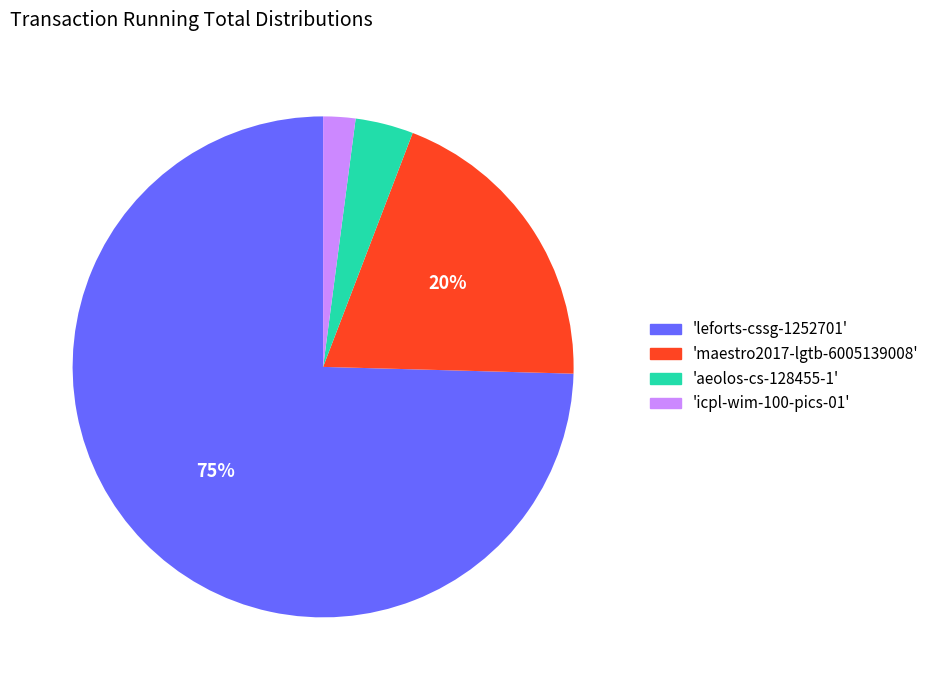

Between 'maestro2017-lgtb-6005139008' and 'aeolos-cs-128455-1', which is larger?

'maestro2017-lgtb-6005139008'